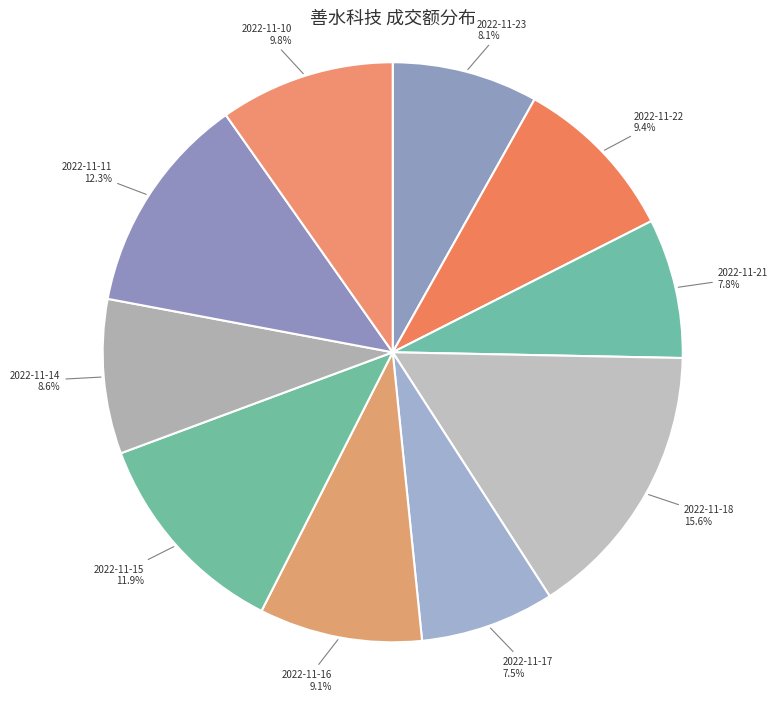

The 2022-11-10 slice represents 17% of the pie. True or false?

False